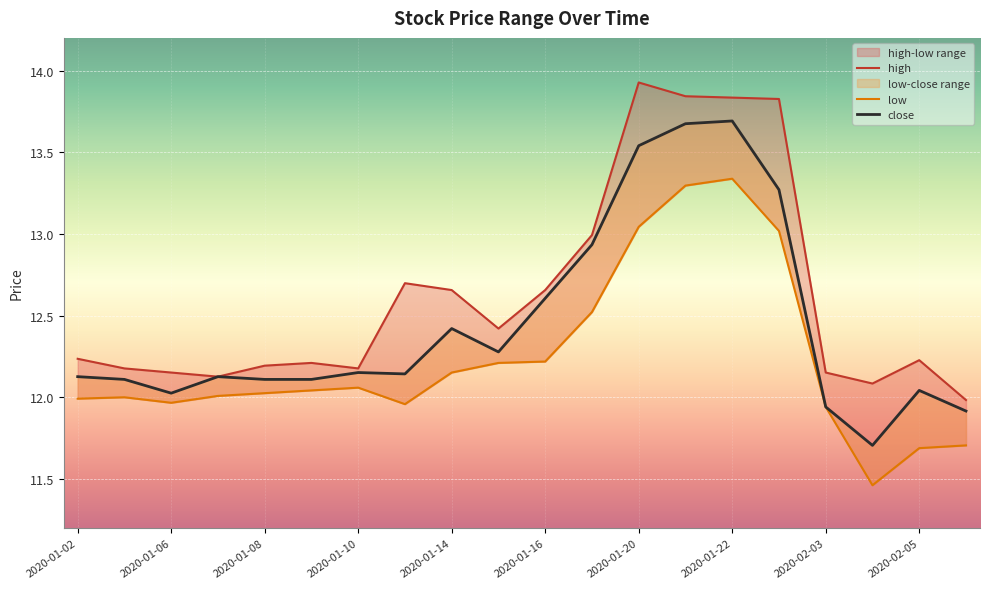

Between 2020-01-16 and 2020-01-21, which series saw the biggest shift?

high